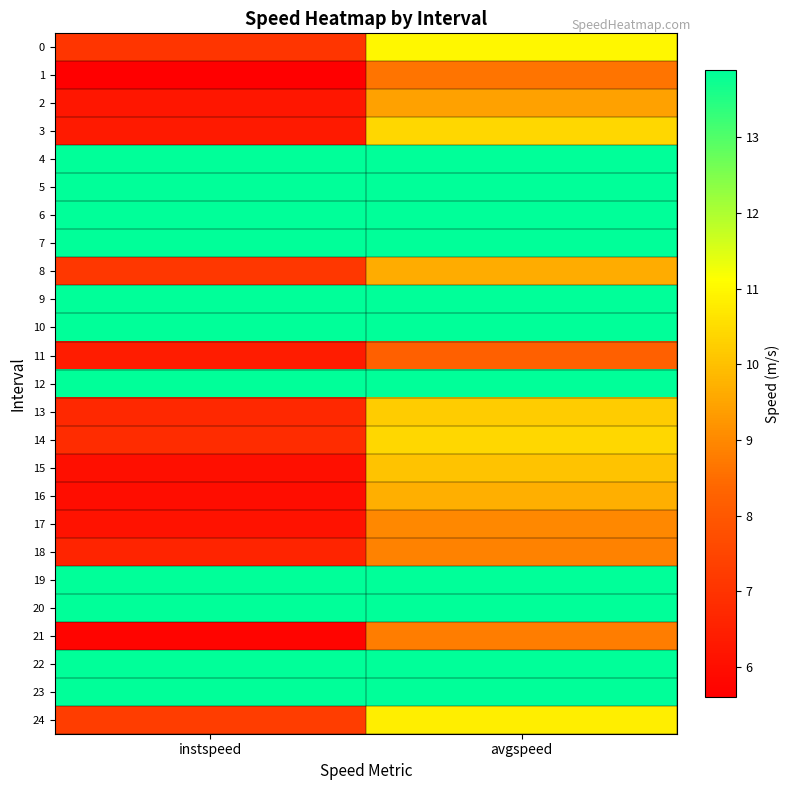

Between avgspeed and instspeed, which is larger?

avgspeed